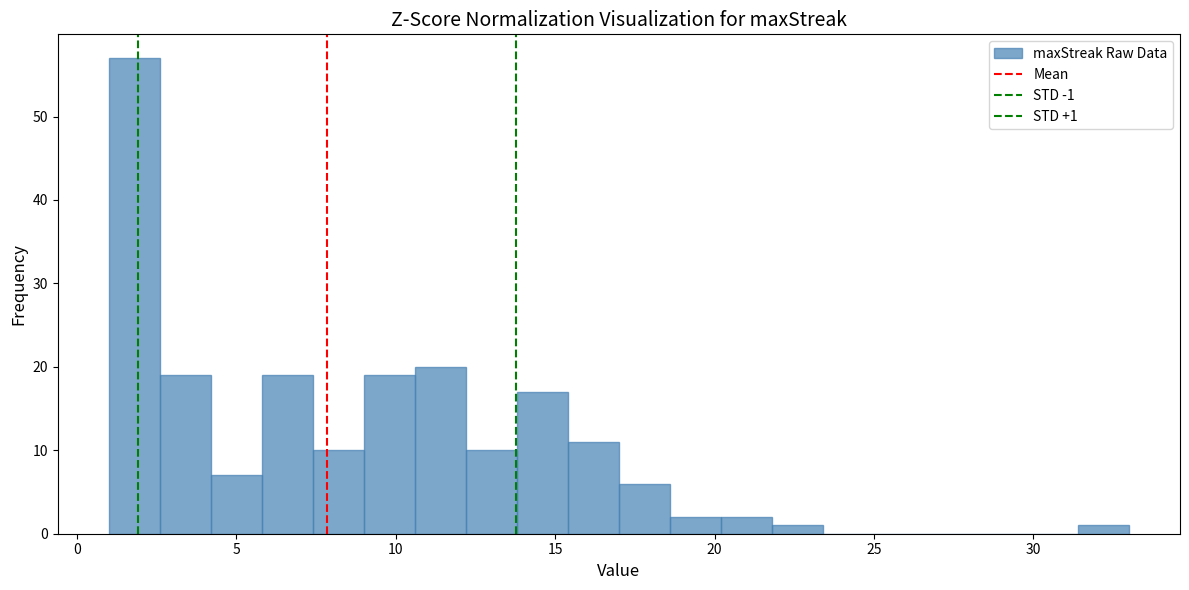

Read against the x-axis, roughly where is the centre of the tallest bar?

2.0